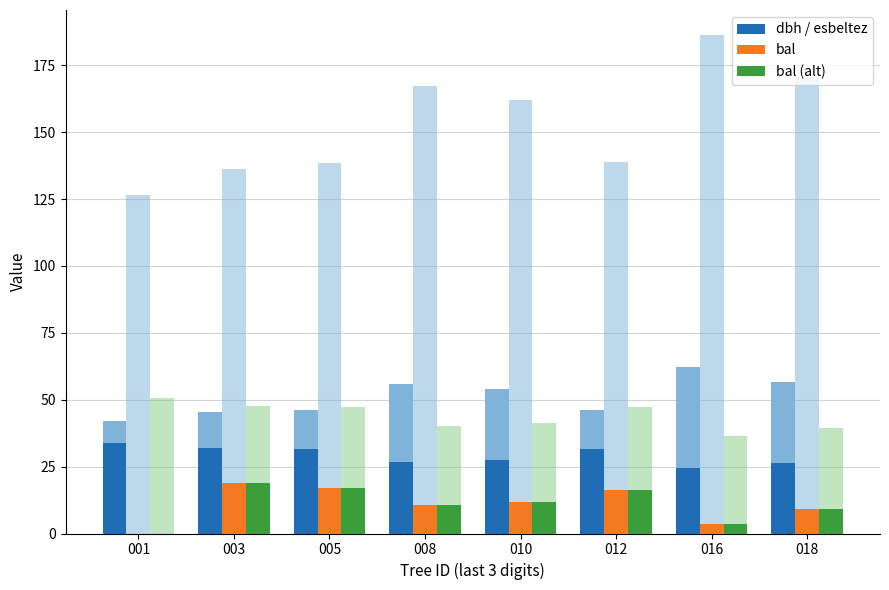

How many series are shown in this chart?

6